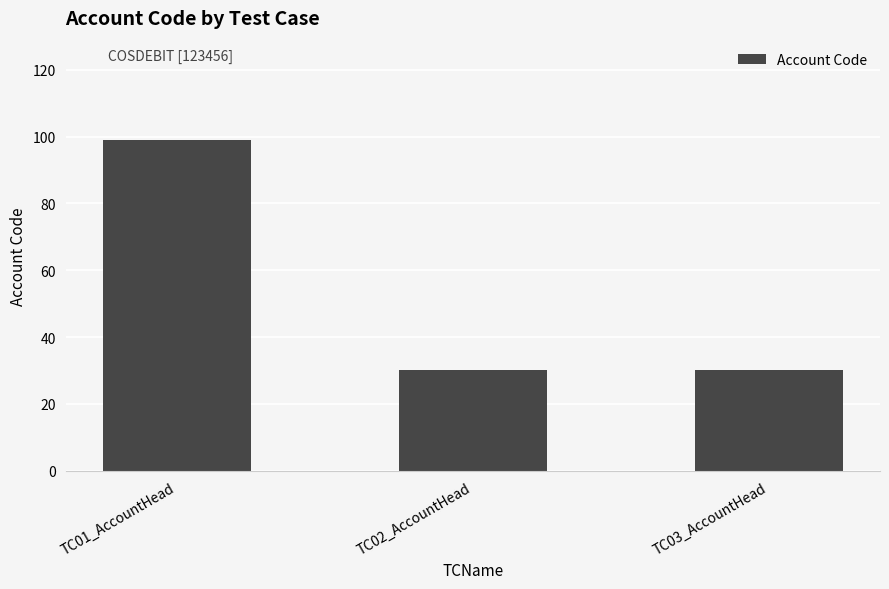

How many distinct data groups are displayed?

1